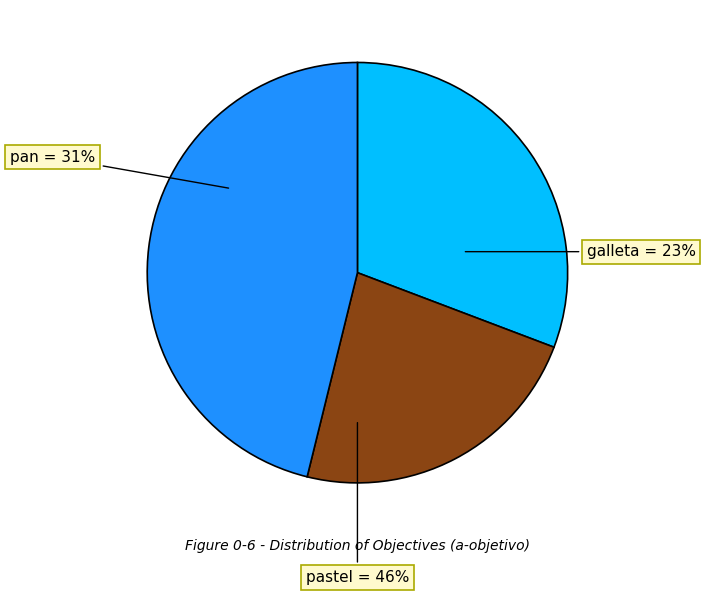

Rank the categories by value from highest to lowest.

pastel, pan, galleta